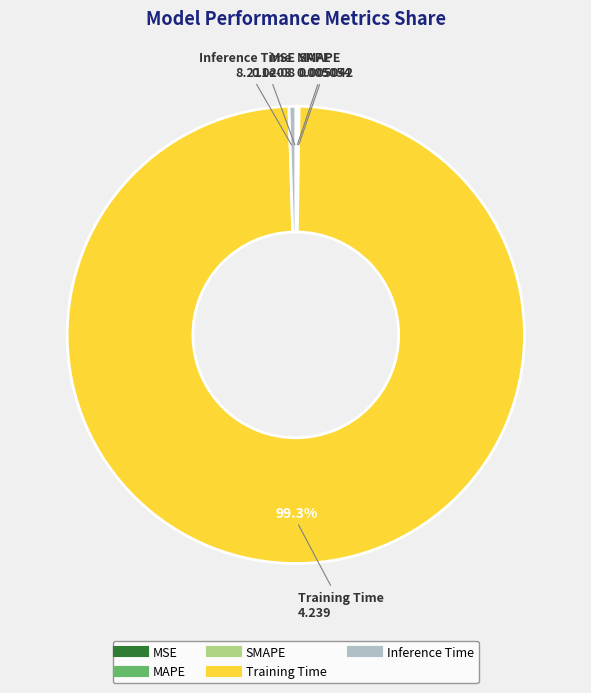

Which slice is the largest?

Training Time